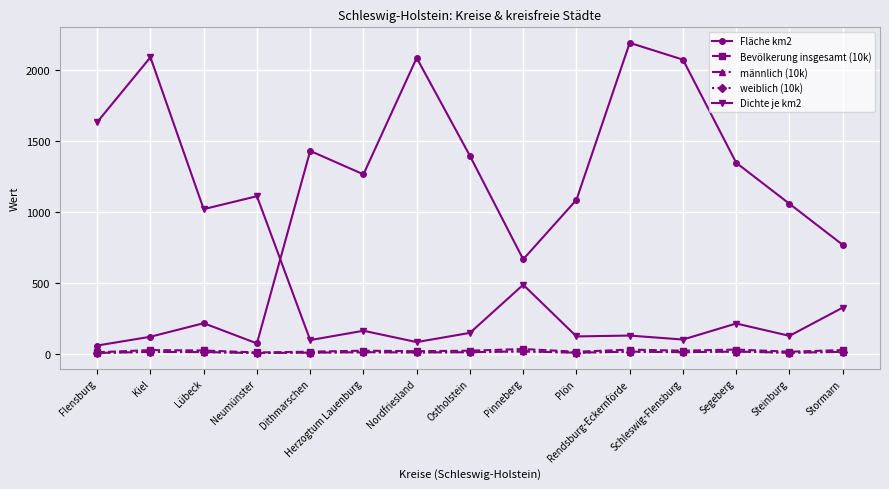

Where is the first local minimum for Fläche km2?

Neumünster